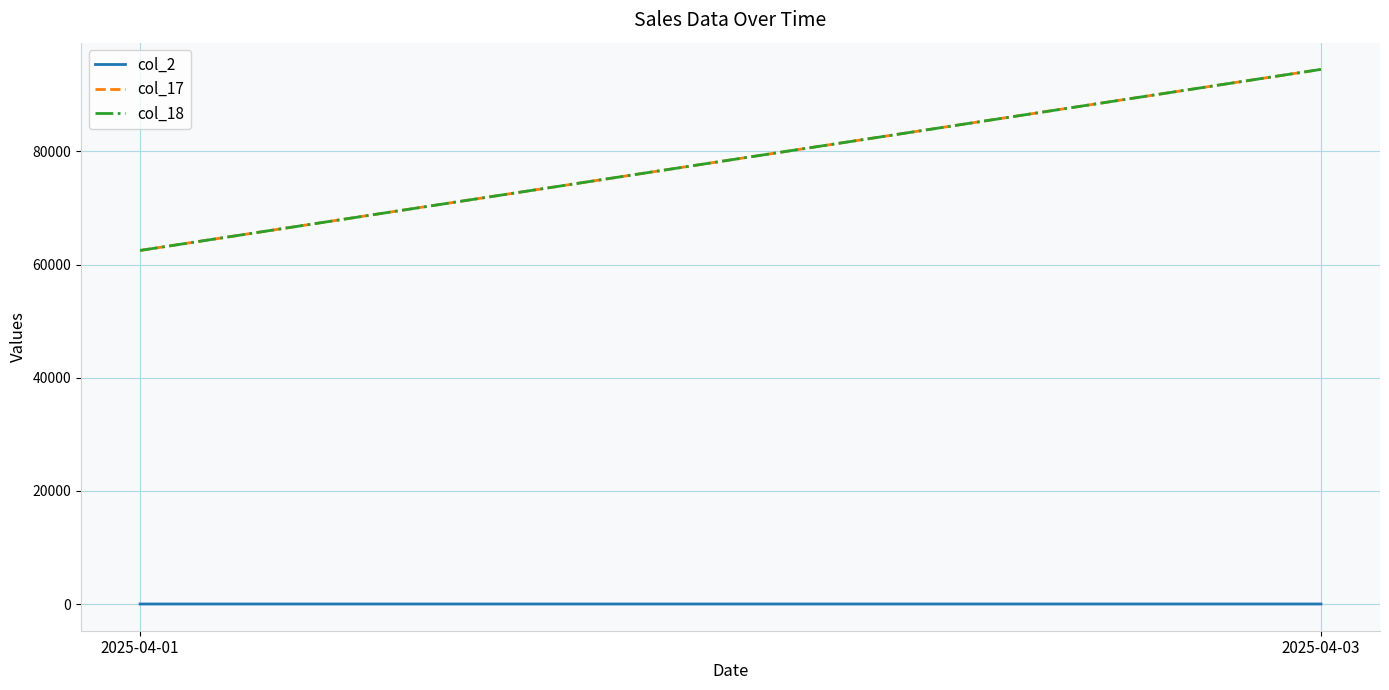

How many lines are shown in the chart?

3